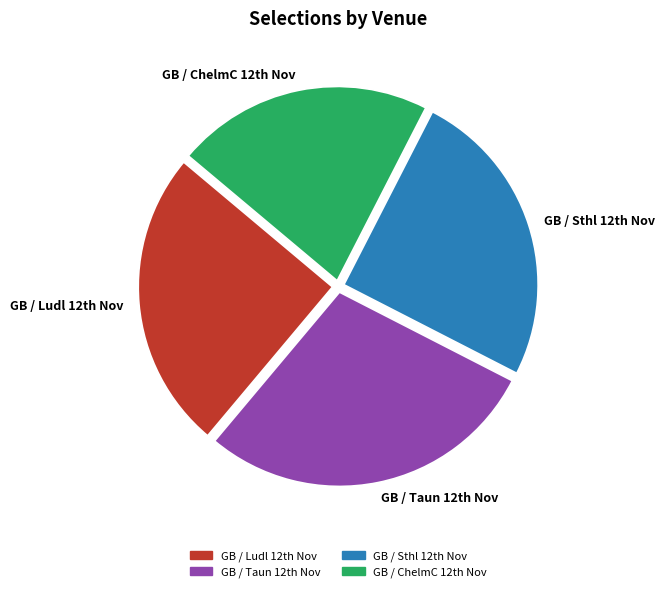

What is the largest slice in the pie chart?

GB / Taun 12th Nov